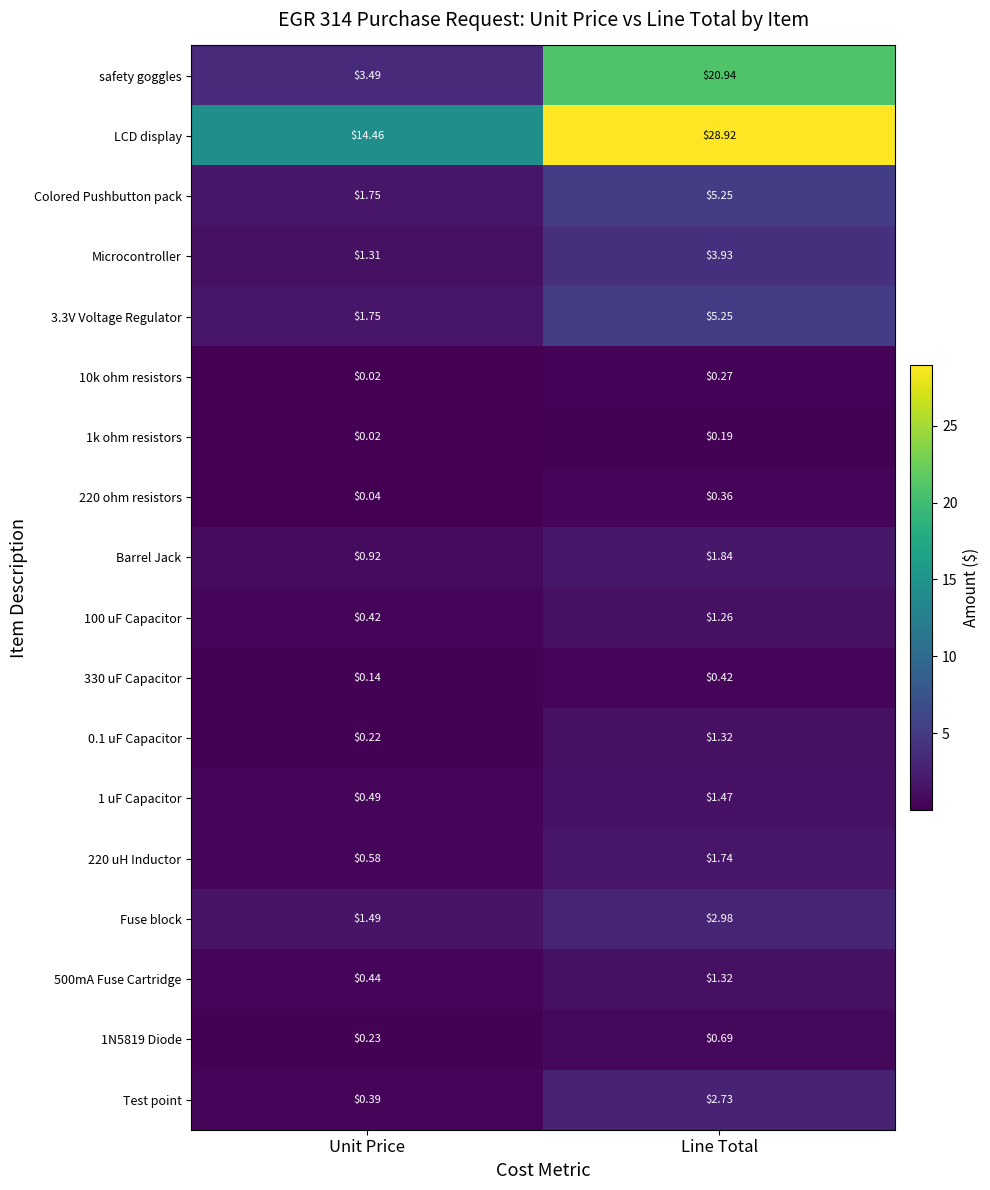

Count the number of data series in this chart.

18